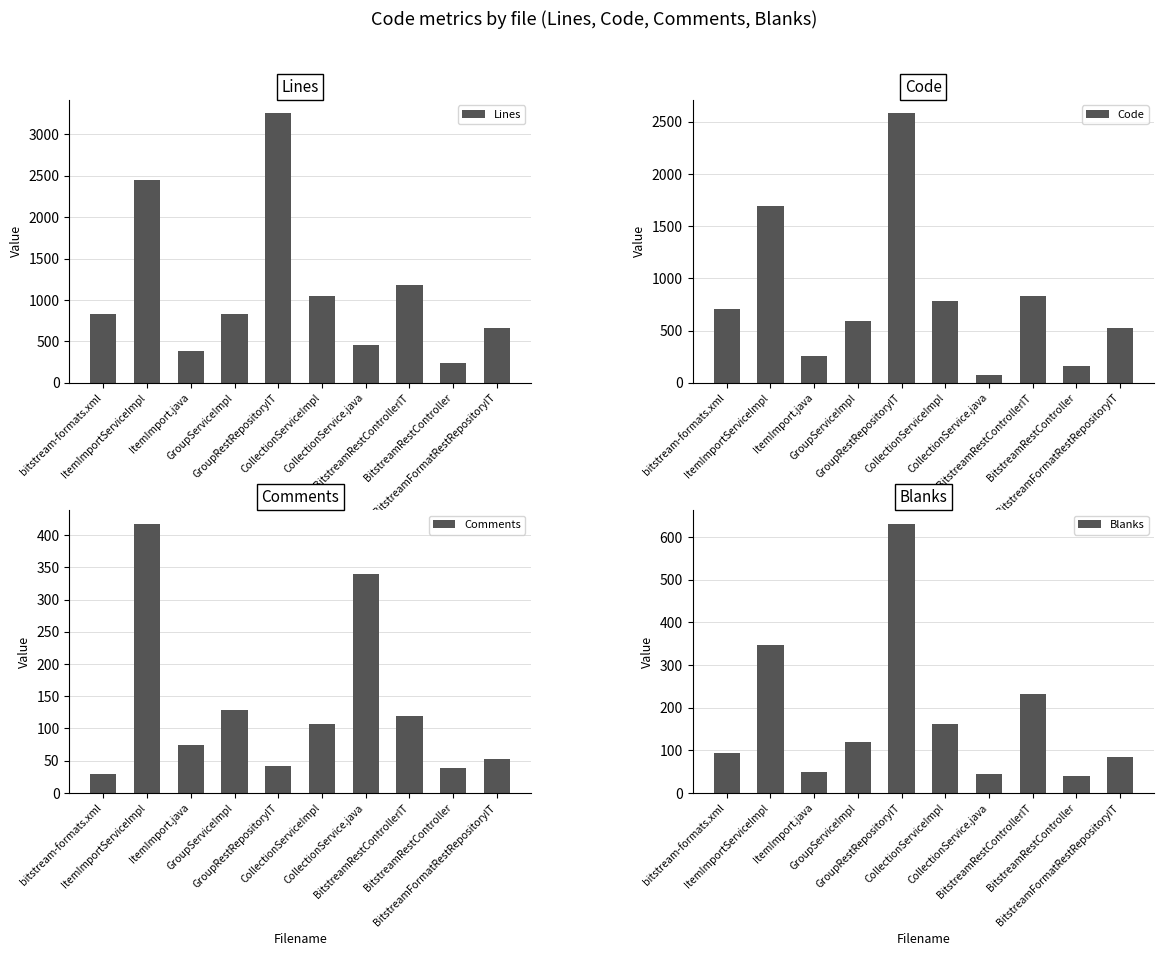

How many values in the Code series are below 707?

5